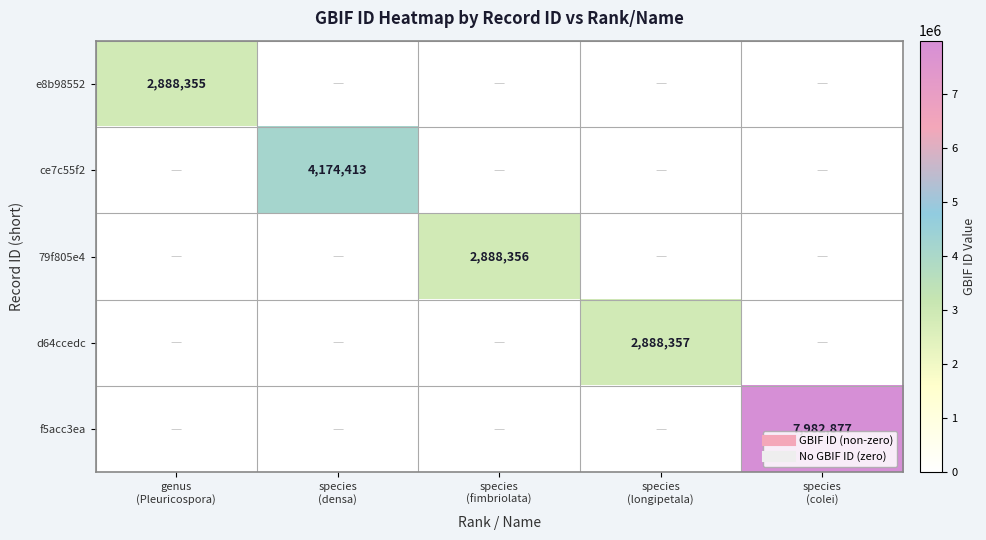

List the labels in order of 79f805e4 value, largest first.

species (fimbriolata), genus (Pleuricospora), species (densa), species (longipetala), species (colei)